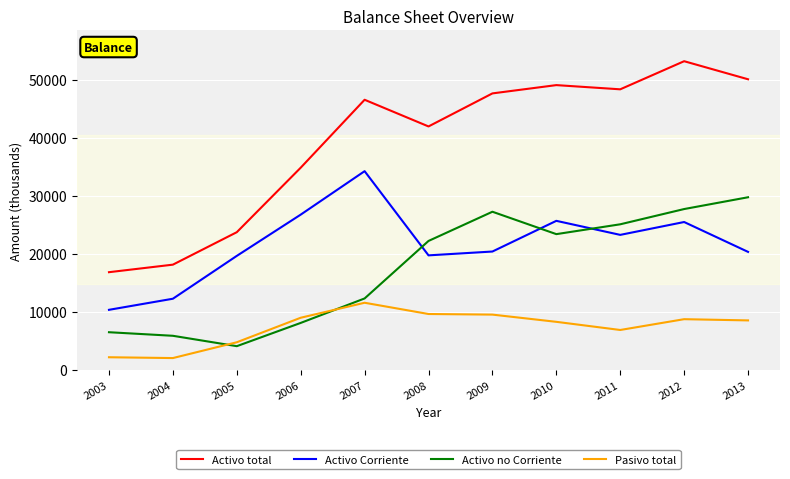

List the series in order of their peak value, highest first.

Activo total, Activo Corriente, Activo no Corriente, Pasivo total